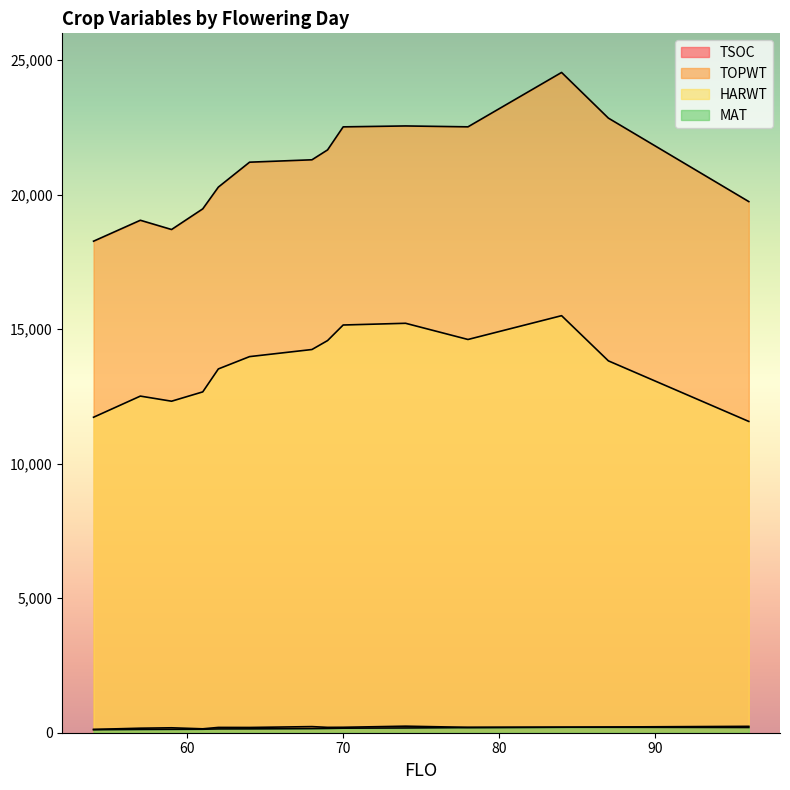

At which category is the sum across all series the highest?

84